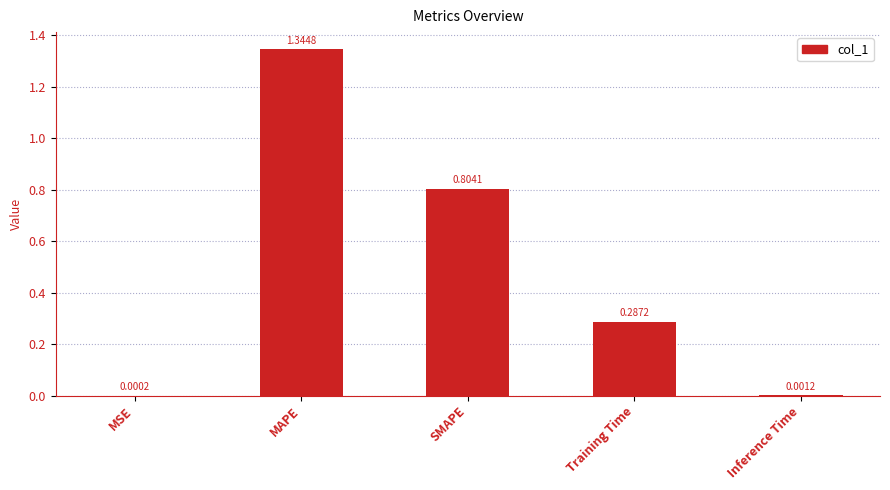

Are the bars grouped side by side (vs. stacked)?

No